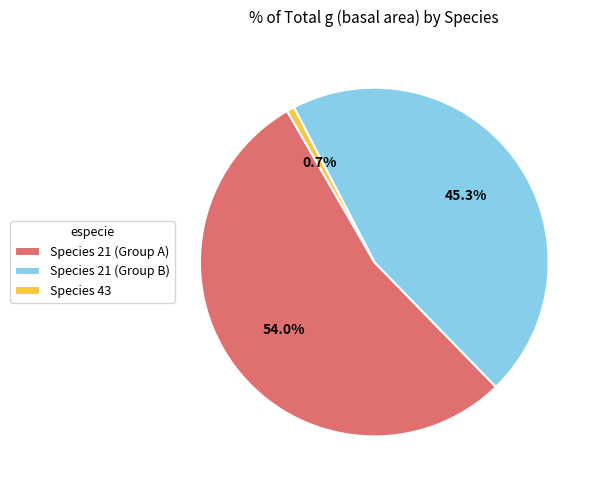

Does Species 21 (Group A) account for over 50% of the chart?

Yes